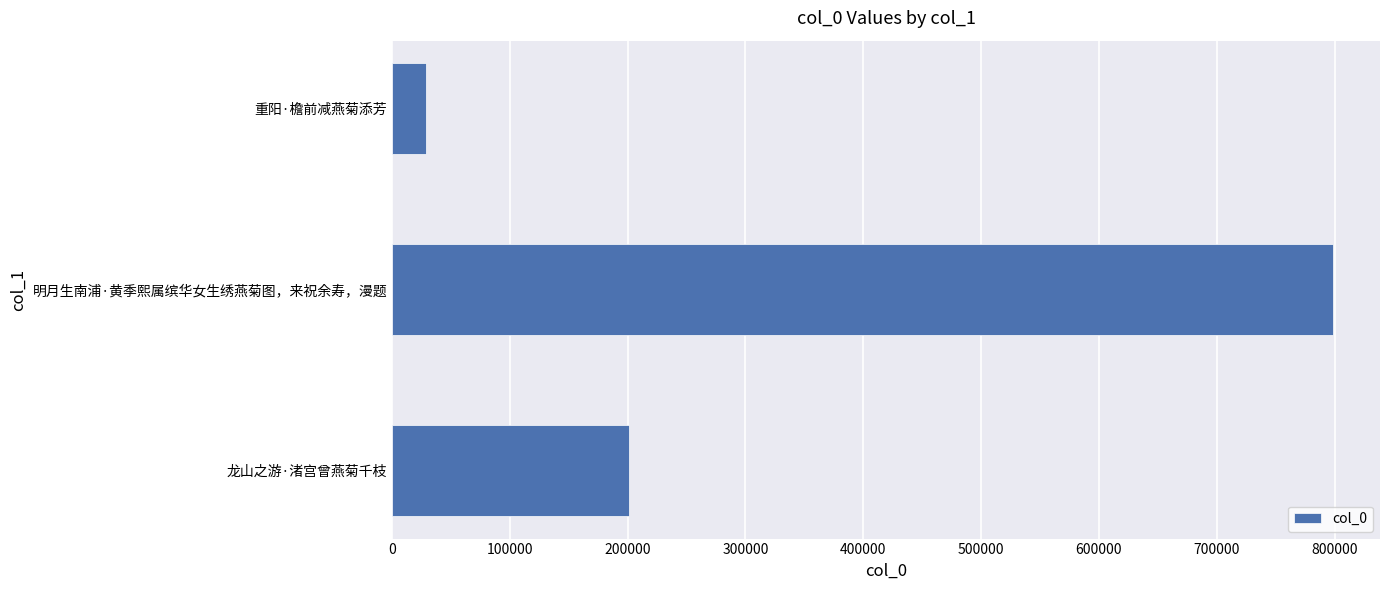

Rank the categories by value from lowest to highest.

重阳·檐前减燕菊添芳, 龙山之游·渚宫曾燕菊千枝, 明月生南浦·黄季熙属缤华女生绣燕菊图，来祝余寿，漫题